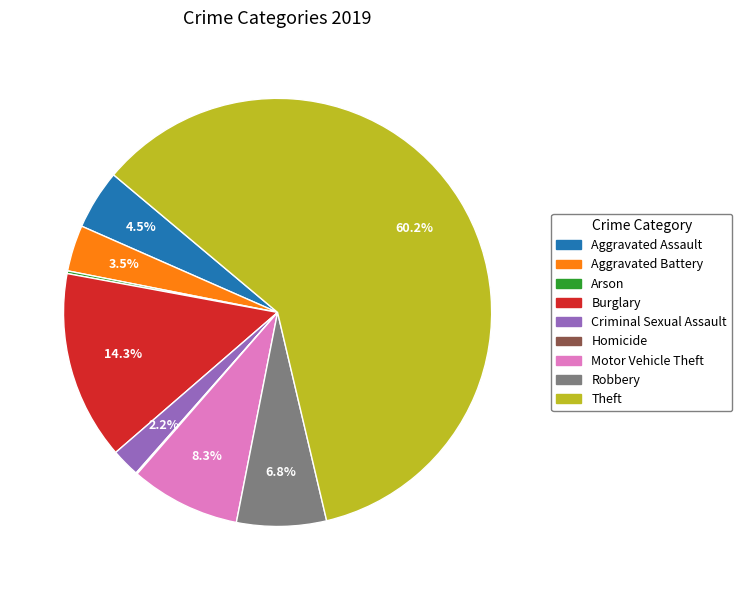

What percentage is the Criminal Sexual Assault slice, to the nearest percent?

2%